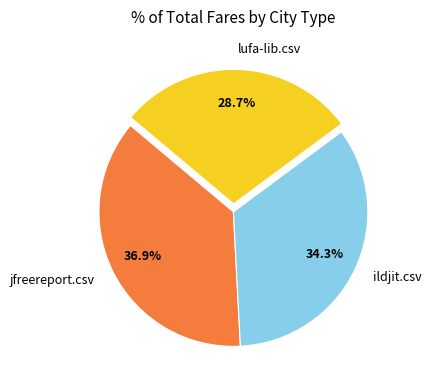

Is there any slice that represents more than half of the pie?

No